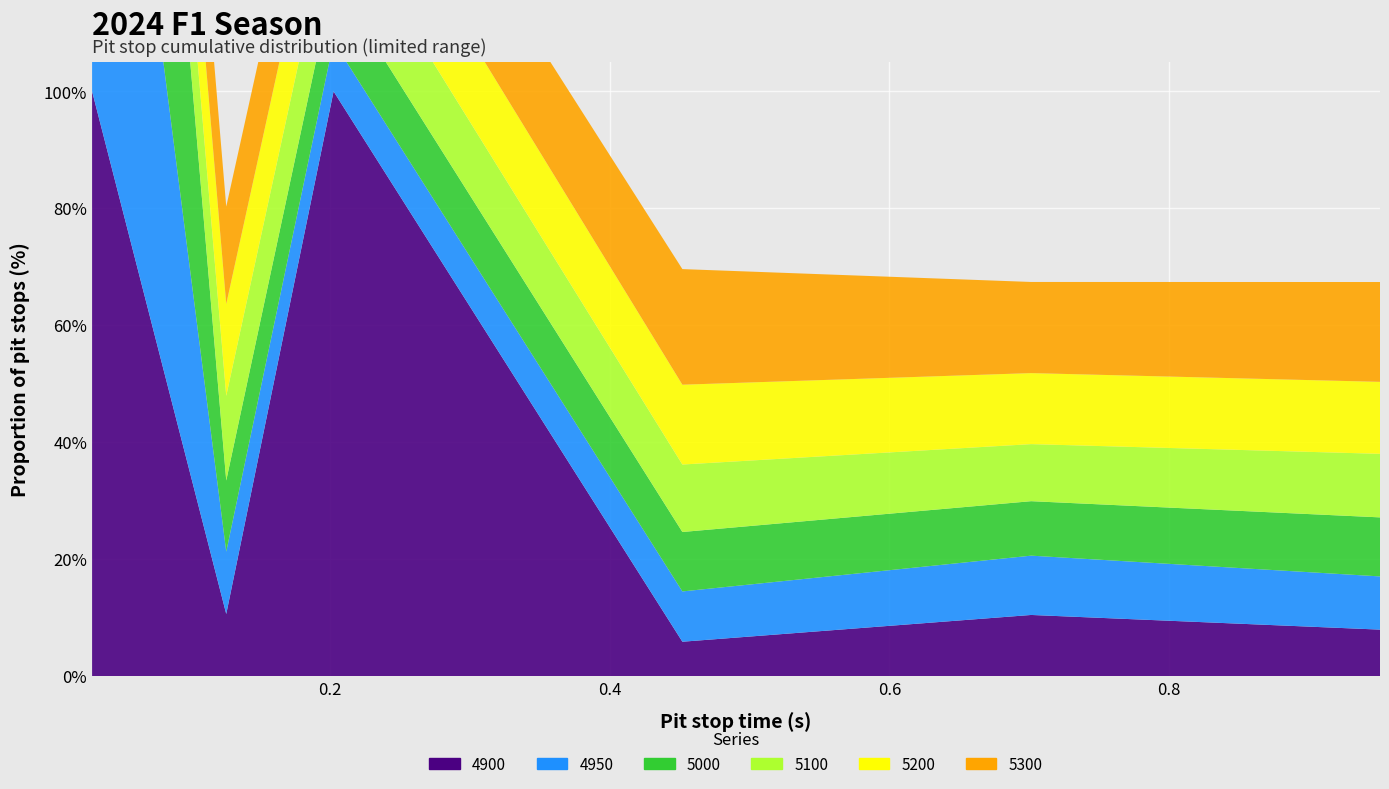

Reading right to left, extract all data points from this chart.

4950: 0.1	0.1	0.1	0.1	0.1	1.0
5000: 0.1	0.1	0.1	0.1	0.1	1.0
5100: 0.1	0.1	0.1	0.1	0.1	0.2
5200: 0.1	0.1	0.1	0.1	0.2	0.2
5300: 0.2	0.2	0.2	0.2	0.2	0.2
4900: 0.1	0.1	0.1	1.0	0.1	1.0